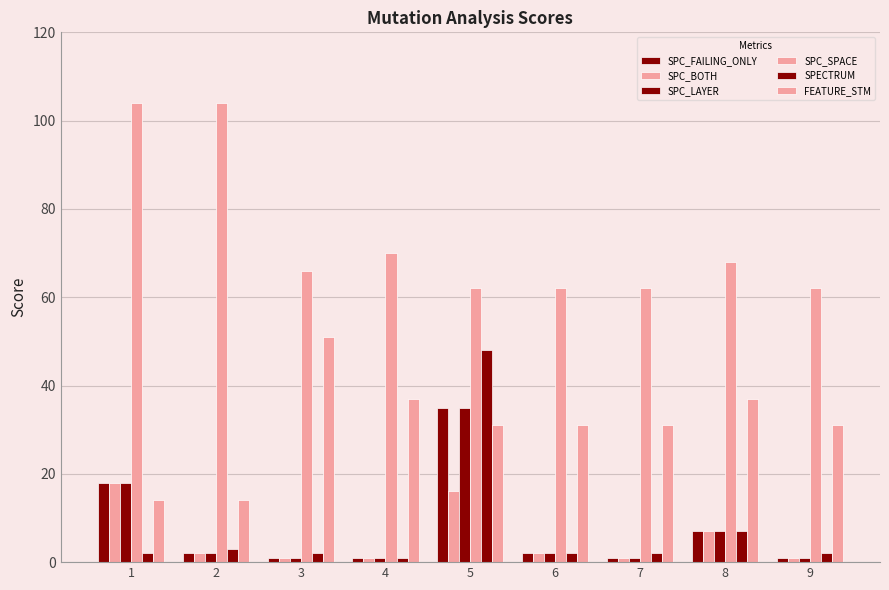

The value of SPC_BOTH at 5 is 16. True or false?

True